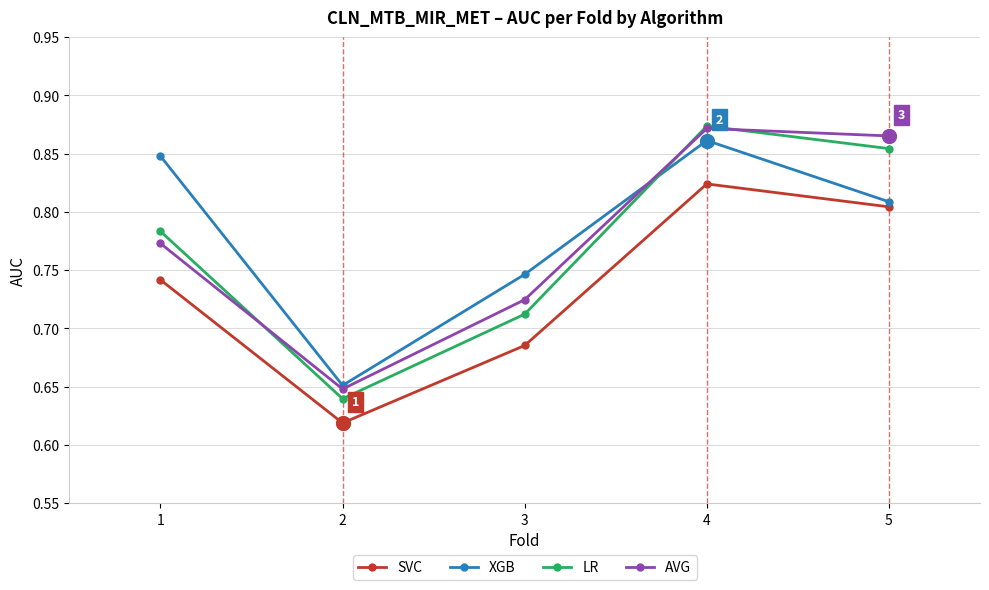

After their last crossing, which series has the higher values: LR or AVG?

AVG